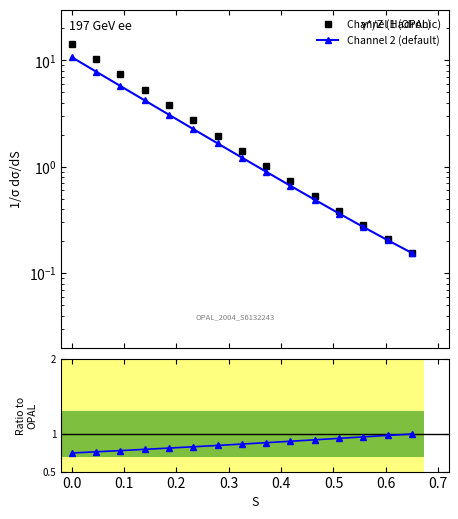

True or false: Ratio to Channel 1 has a value of 0.6 at 14.

False